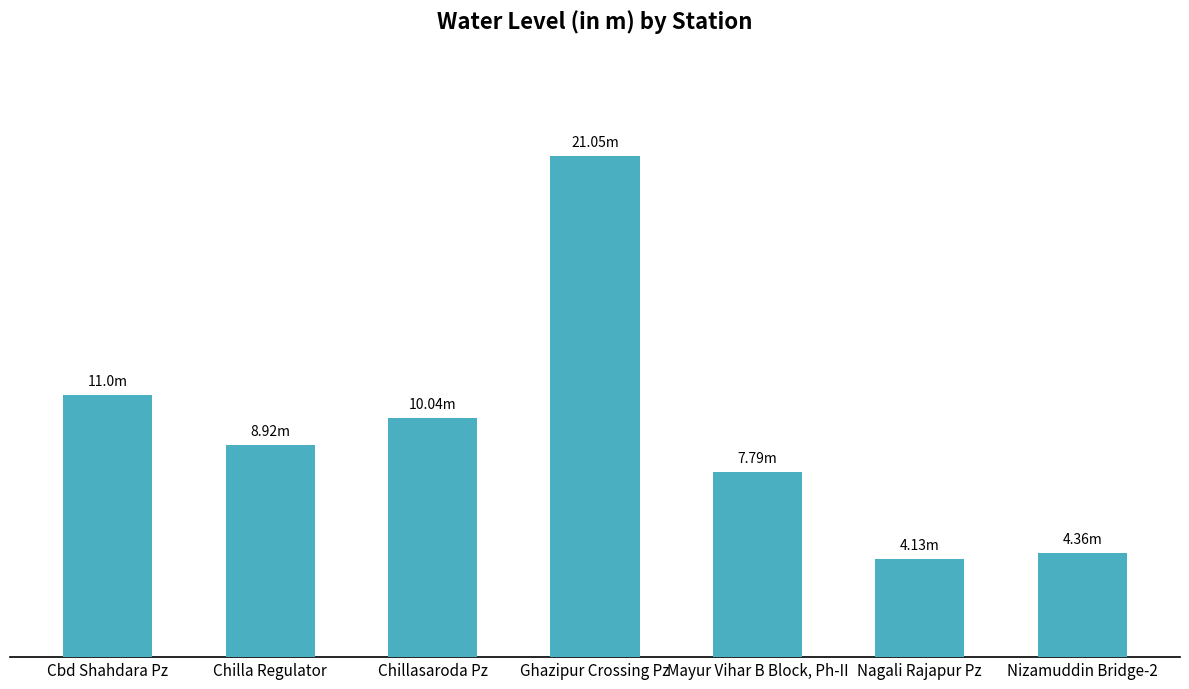

How many data points are above 8?

4